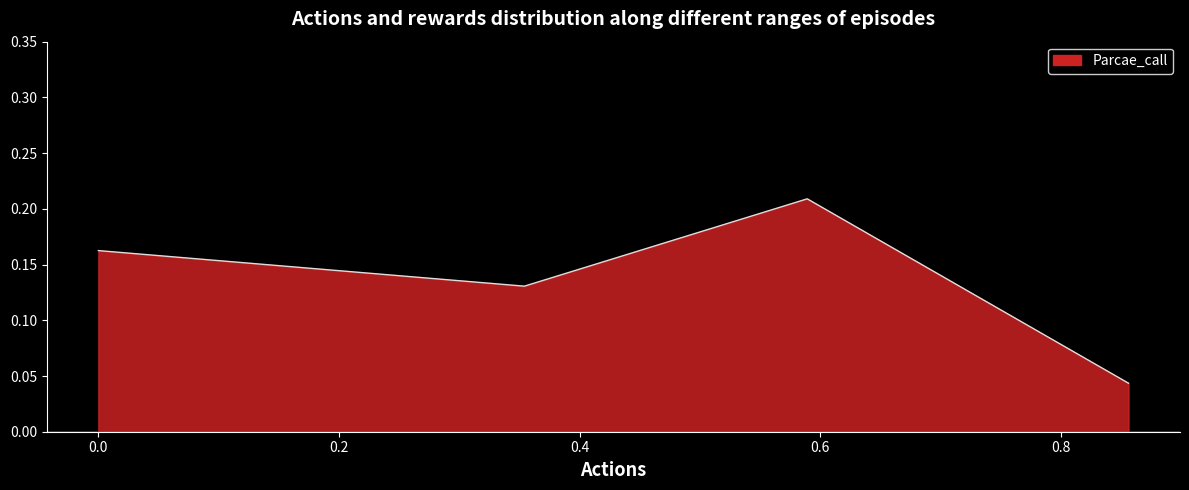

True or false: there are more than 2 points higher than both neighbors.

False